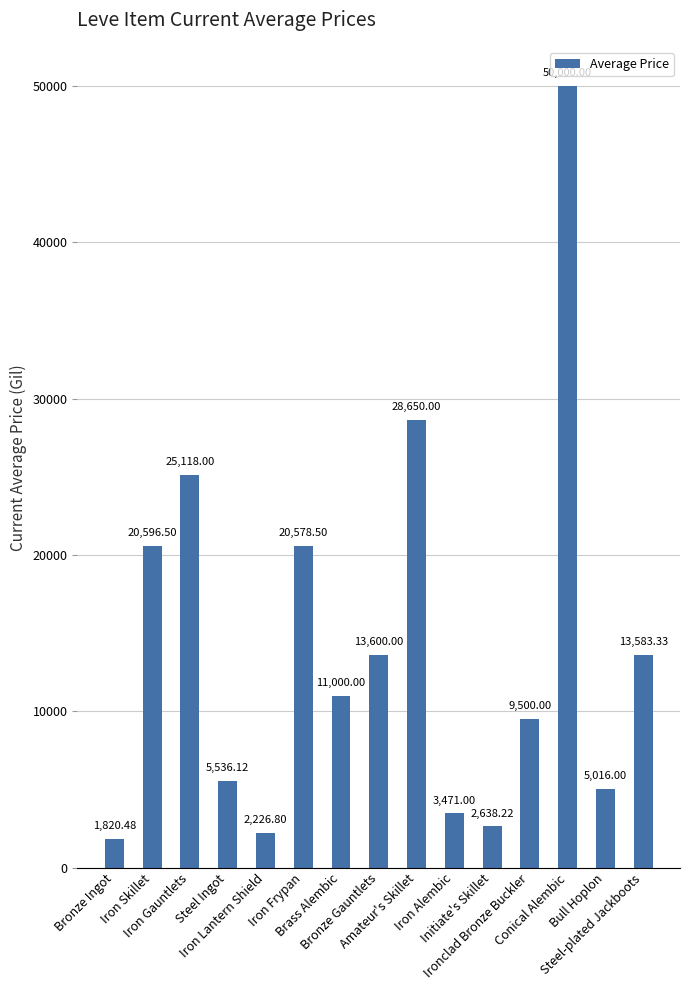

Reading right to left, extract all data points from this chart.

Steel-plated Jackboots=13583.3	Bull Hoplon=5016.0	Conical Alembic=50000.0	Ironclad Bronze Buckler=9500.0	Initiate's Skillet=2638.2	Iron Alembic=3471.0	Amateur's Skillet=28650.0	Bronze Gauntlets=13600.0	Brass Alembic=11000.0	Iron Frypan=20578.5	Iron Lantern Shield=2226.8	Steel Ingot=5536.1	Iron Gauntlets=25118.0	Iron Skillet=20596.5	Bronze Ingot=1820.5